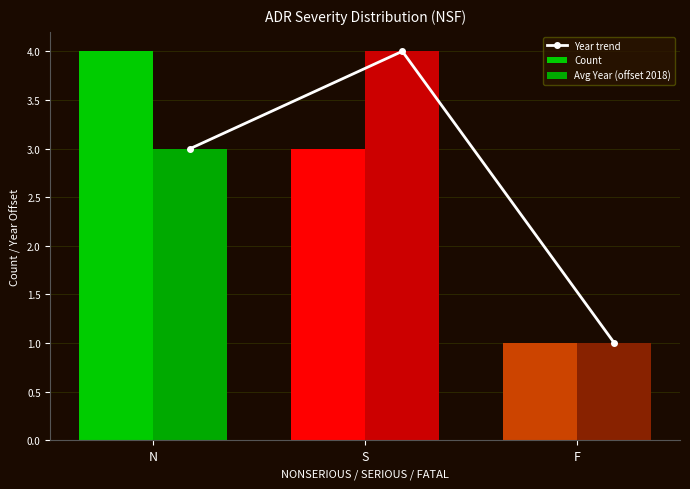

Which has a higher value, N or S?

S